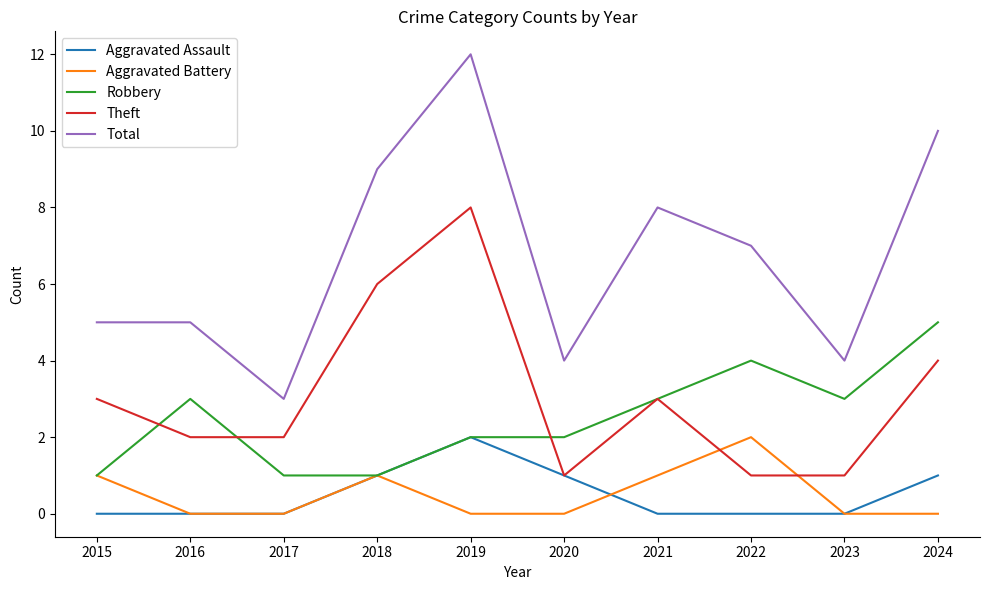

What is the minimum value for Total?

3